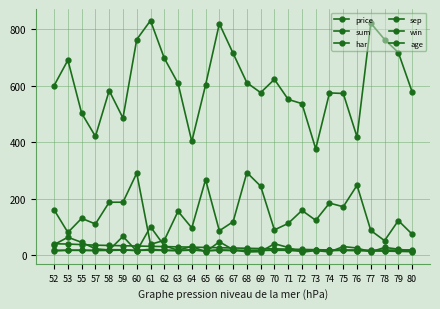

What is the total value across all series at 78?

888.2